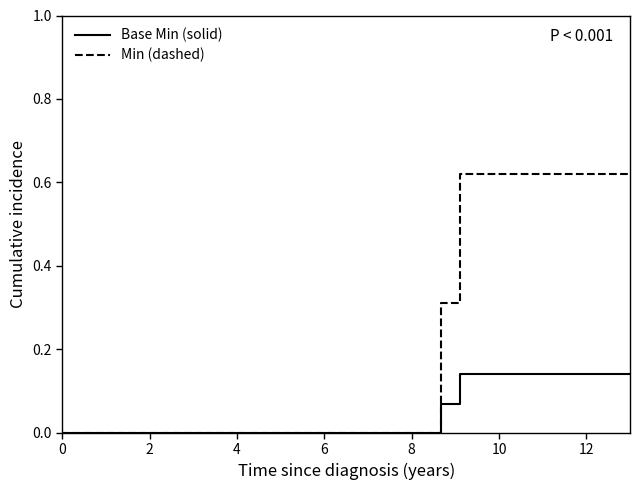

How many values in the Min (dashed) series exceed 0?

11